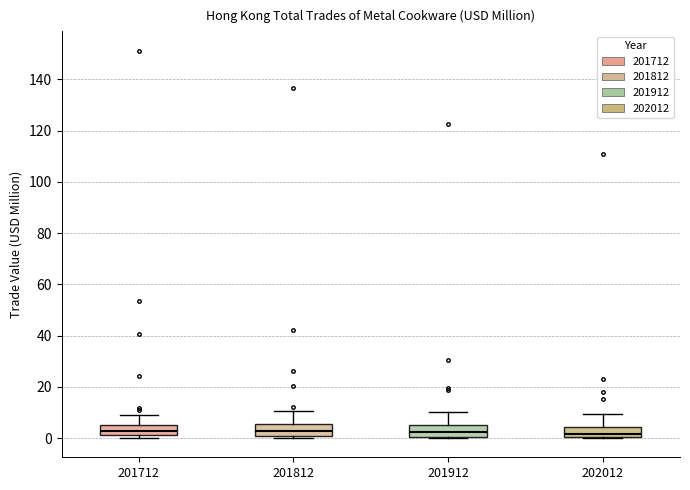

Where is the upper edge of the box at x = 201712 on the y-axis? The values are not printed on the chart, so give them approximately, as read against the axis.

4